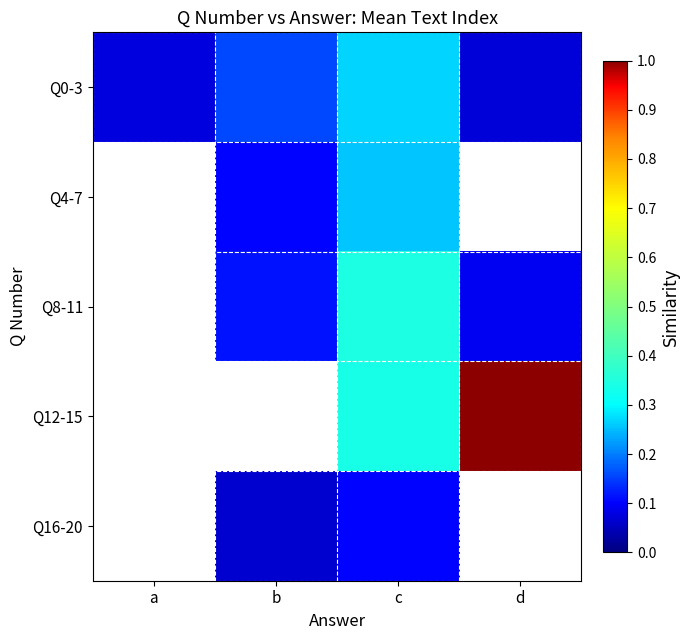

What is the sum of all Q0-3 values?

0.6